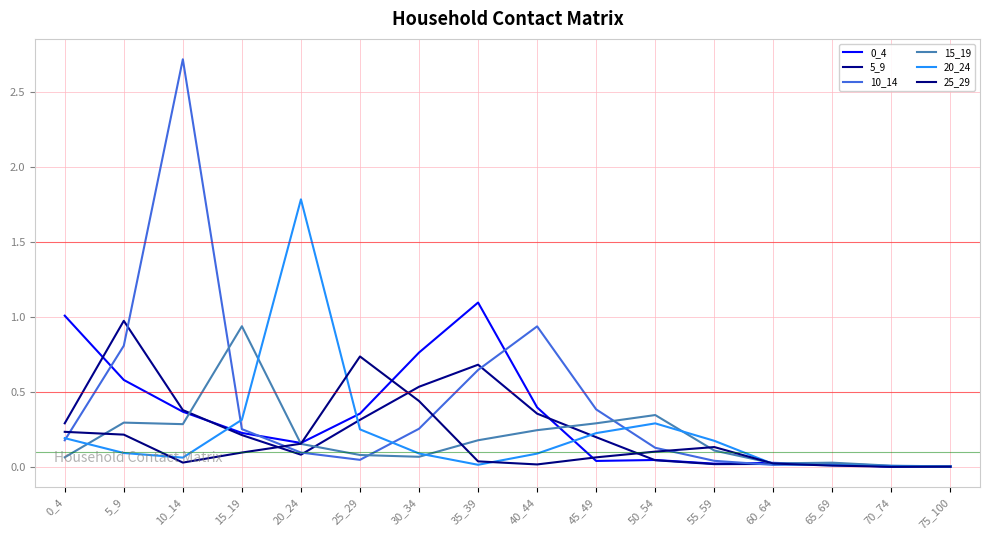

At how many categories does at least one series exceed 1?

4